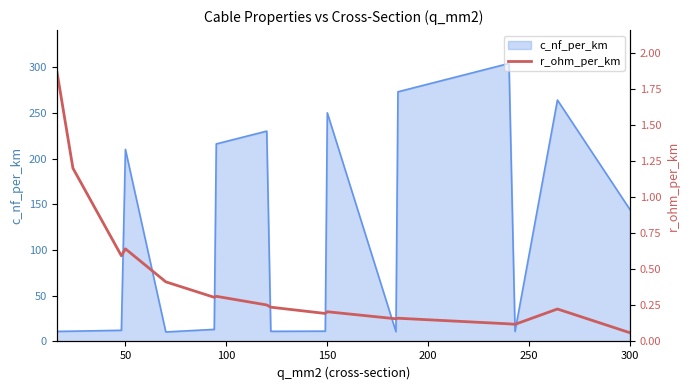

Is it true that c_nf_per_km equals 210.0 at 50?

True